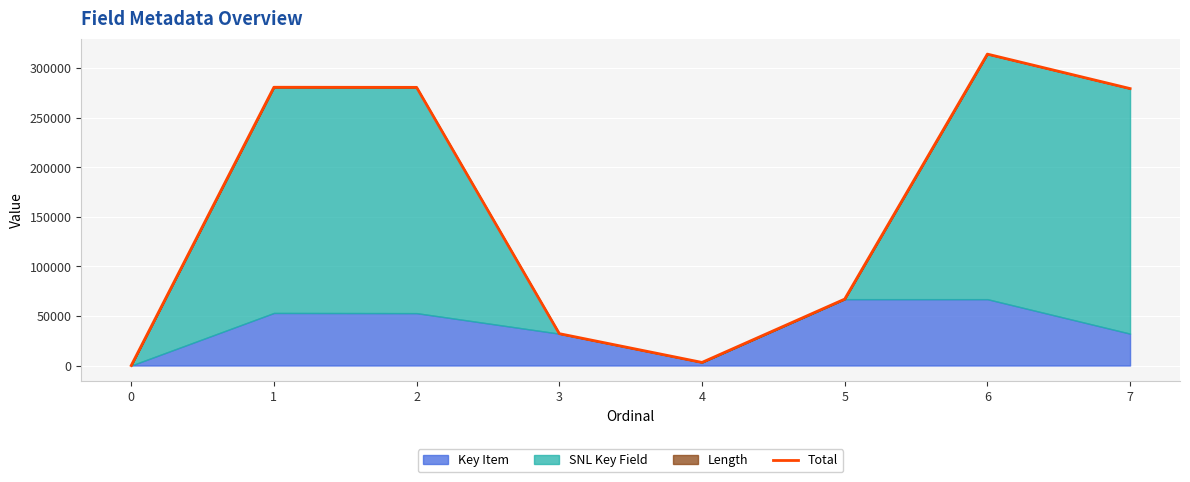

What is the difference between the second highest and second lowest values?

277446